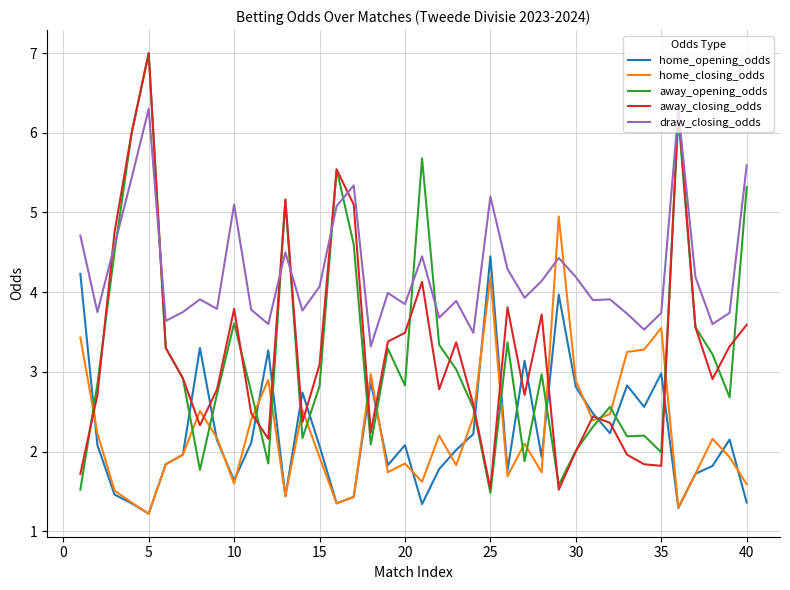

Which series ends up on top after the final intersection of away_opening_odds and home_closing_odds?

away_opening_odds